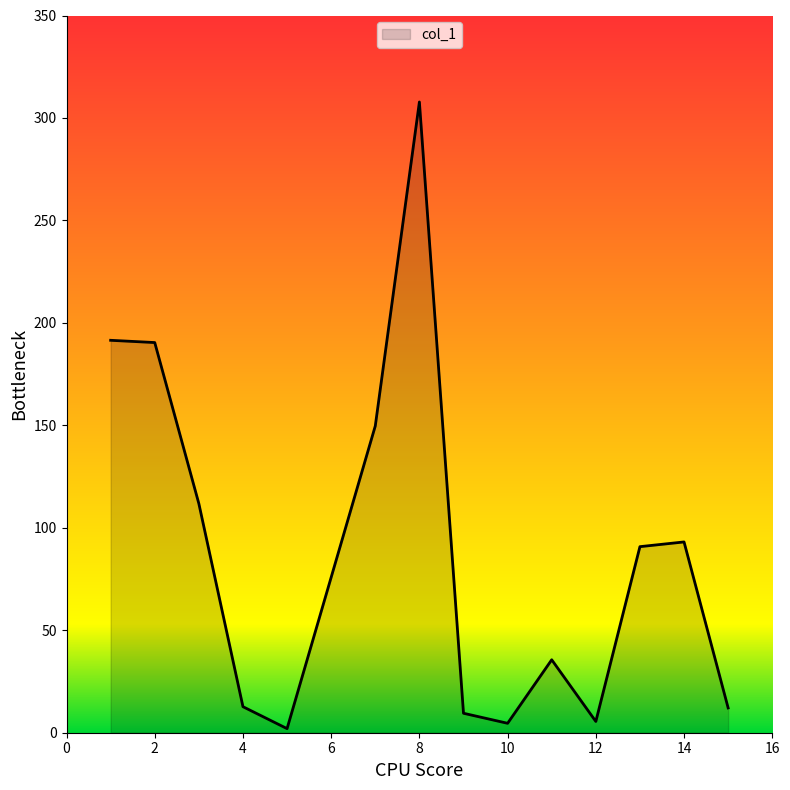

Does the chart display data point markers on the line(s)?

No